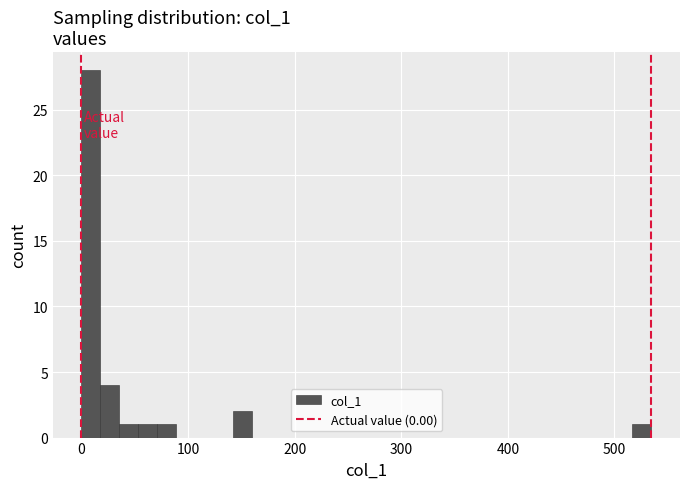

Around what value on the x-axis is the tallest bar? Give the approximate position of its centre, as read against the axis.

10